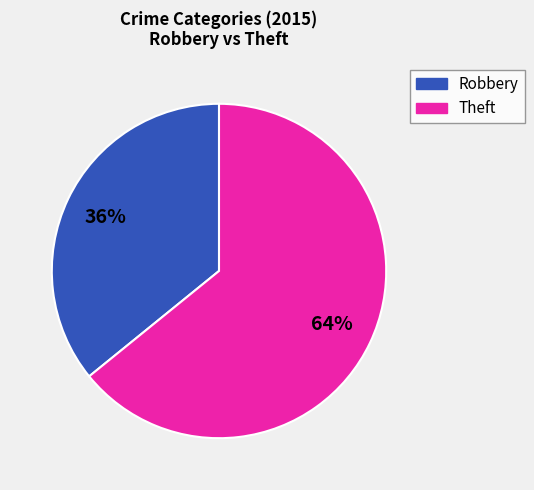

Does any single category account for the majority?

Yes